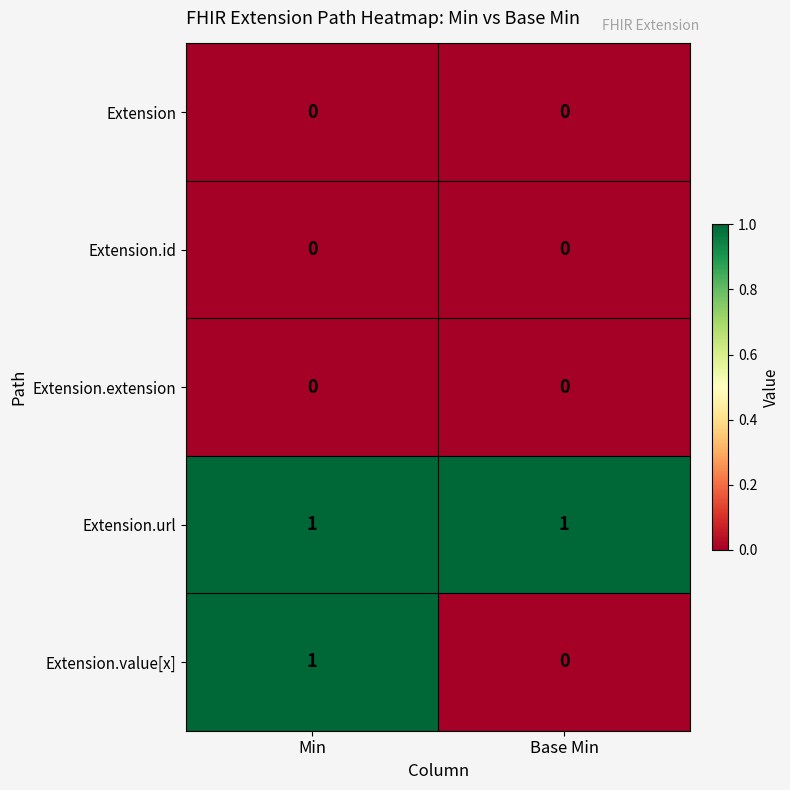

Reading right to left, what are all the values shown in this chart?

Extension: Base Min=0	Min=0
Extension.id: Base Min=0	Min=0
Extension.extension: Base Min=0	Min=0
Extension.url: Base Min=1	Min=1
Extension.value[x]: Base Min=0	Min=1